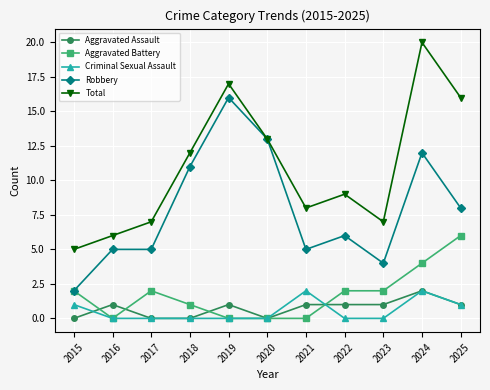

What is the sum of all Robbery values?

87